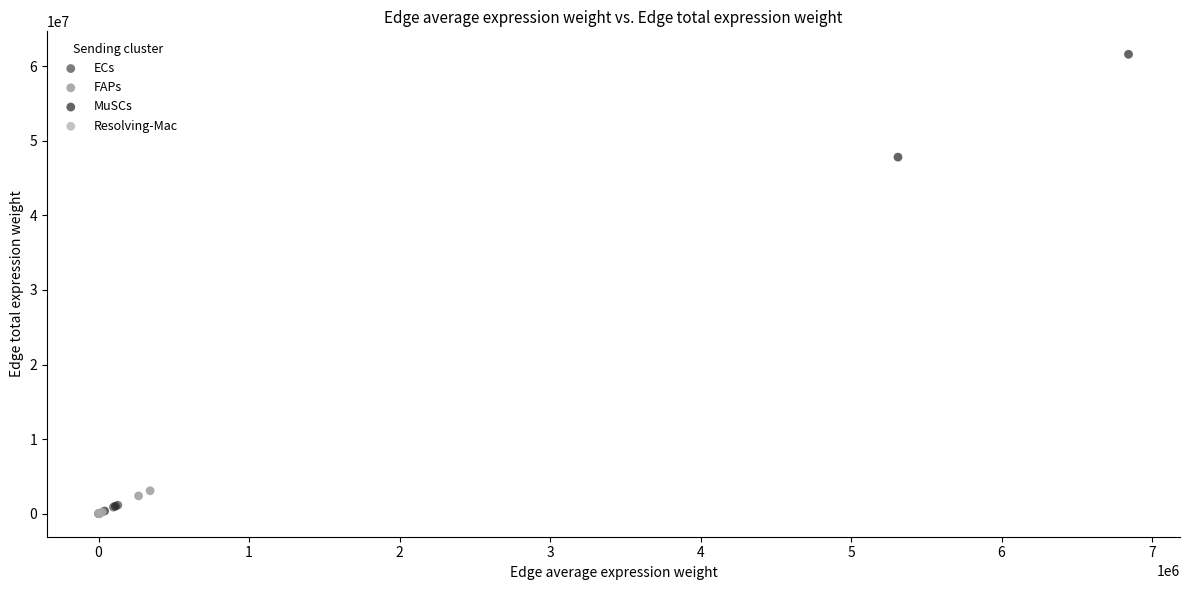

What are all the series names shown in the legend?

ECs, FAPs, MuSCs, Resolving-Mac